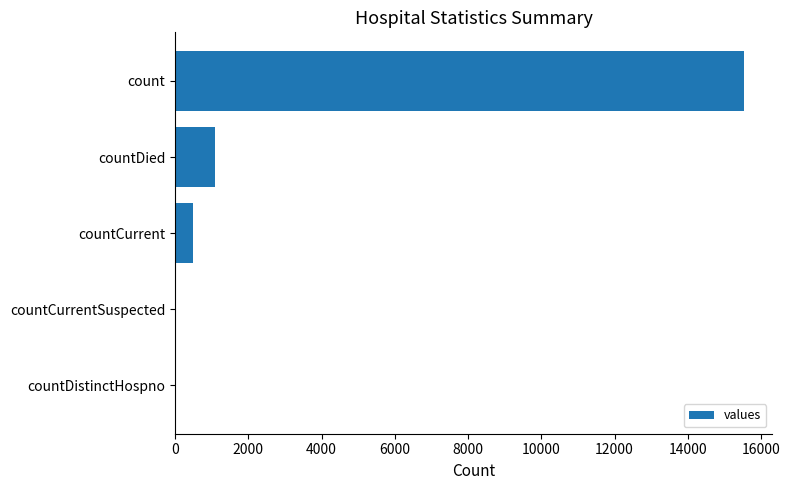

Reading top to bottom, extract all data points from this chart.

count=15532	countDied=1083	countCurrent=486	countCurrentSuspected=0	countDistinctHospno=0